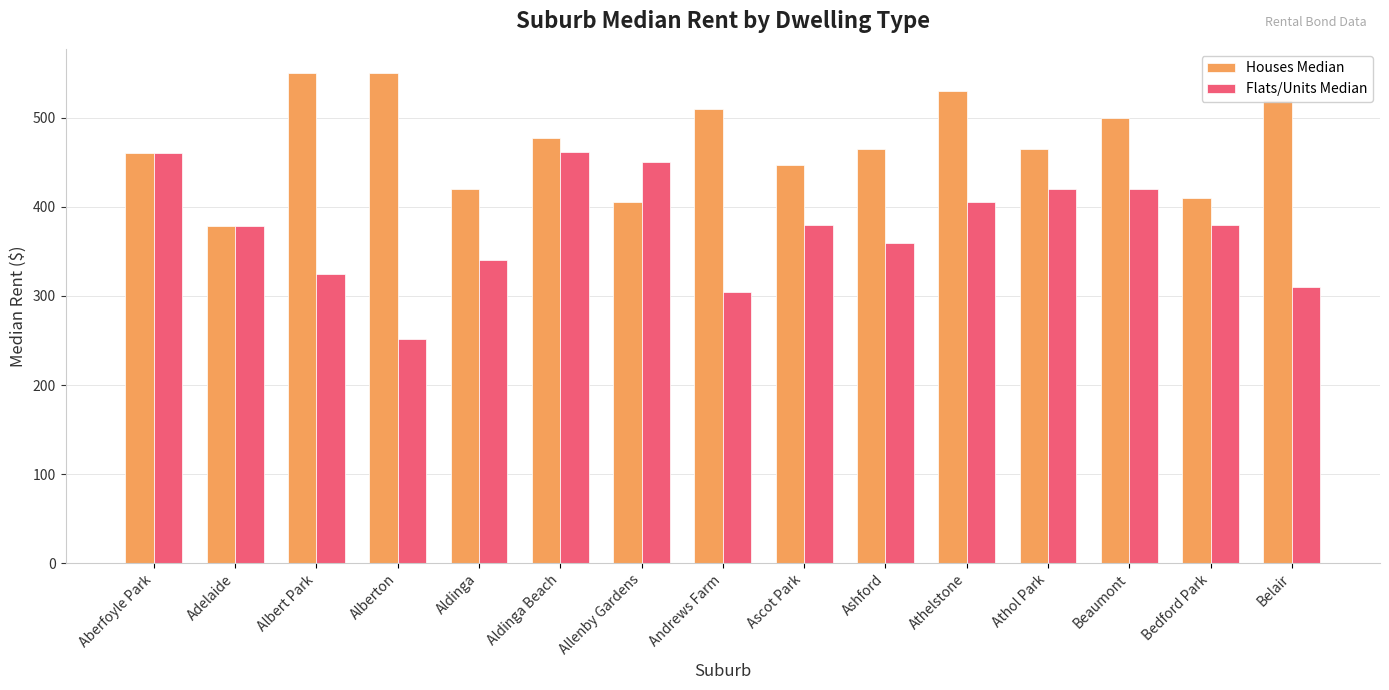

Which series has the largest total across all categories?

Houses Median